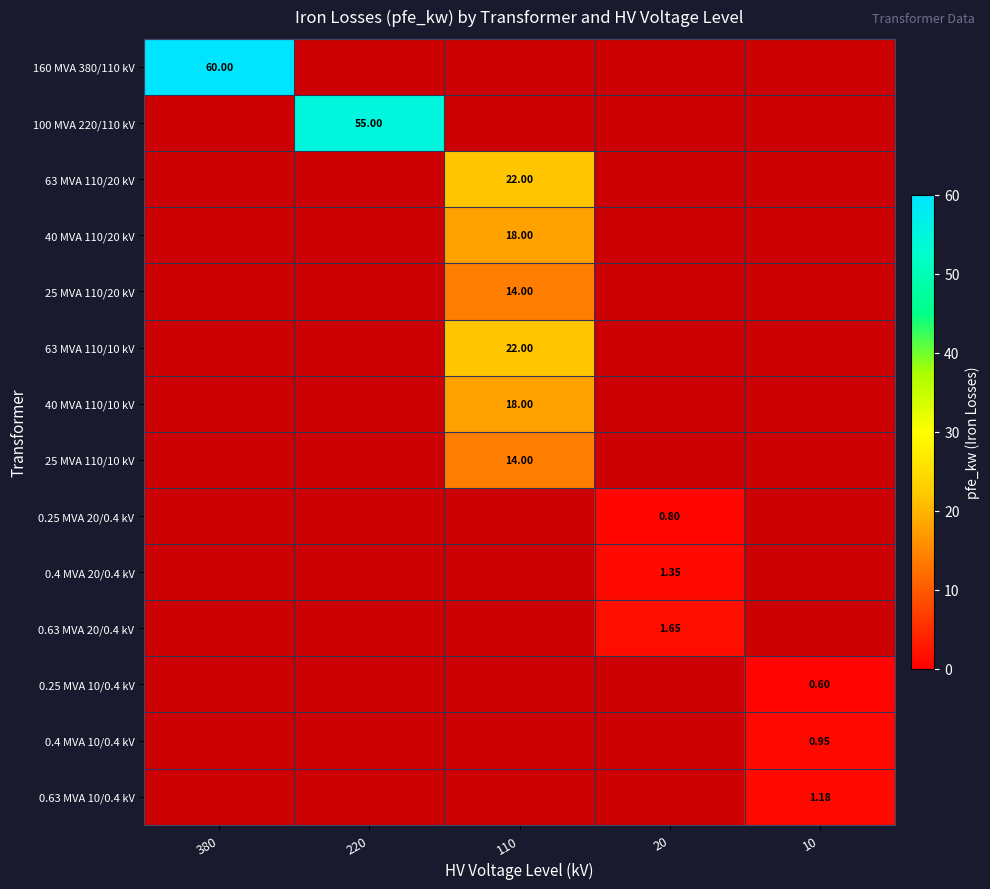

How many data points in 63 MVA 110/10 kV are above 0?

1